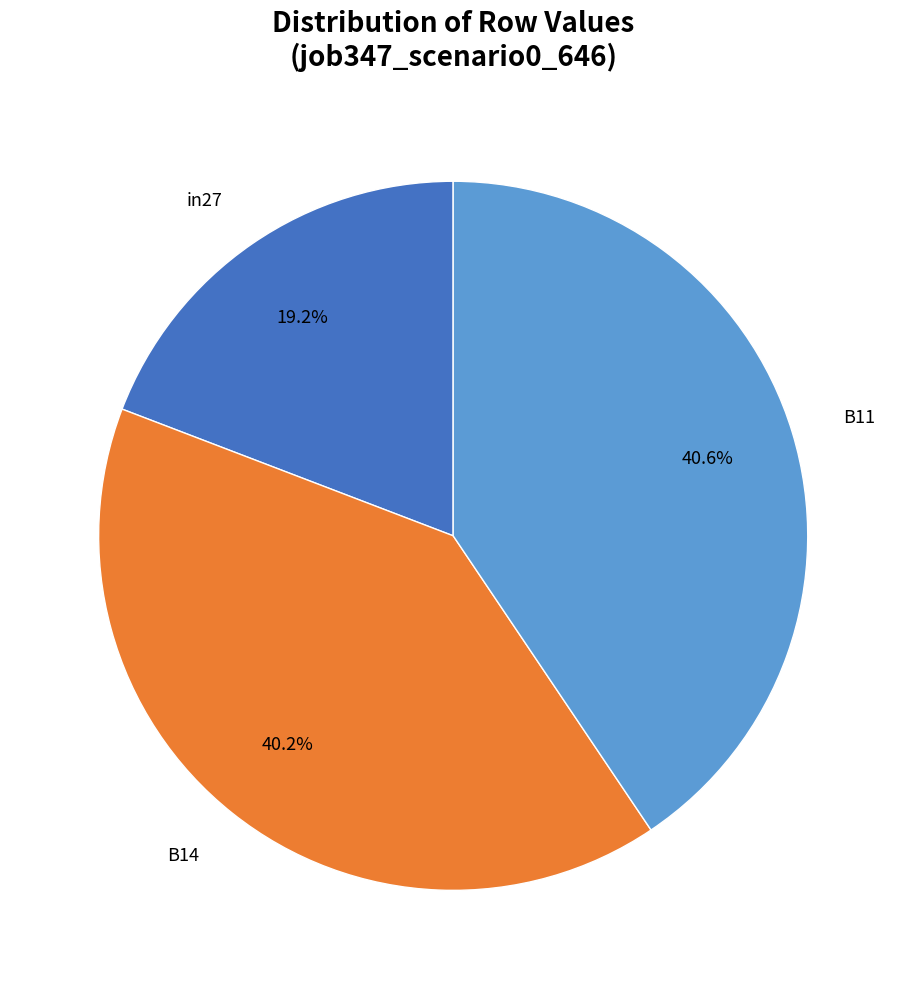

Is there a majority slice in this chart?

No